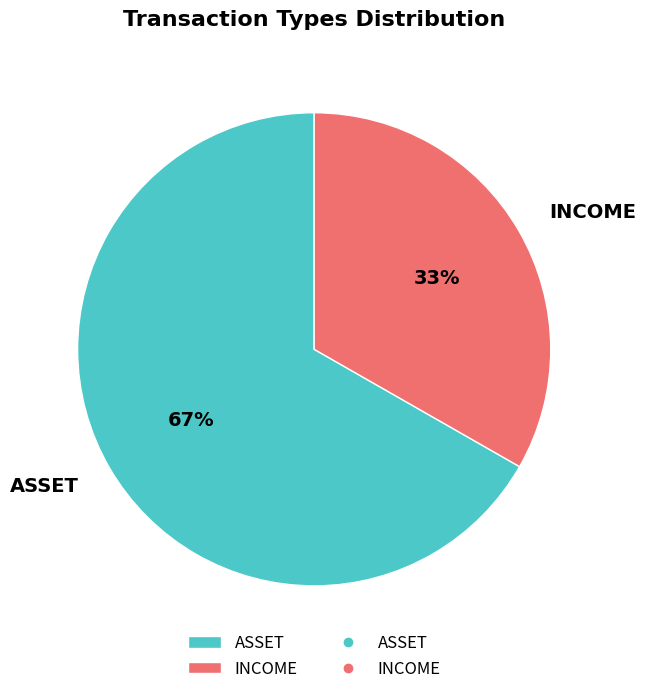

Is there a majority slice in this chart?

Yes